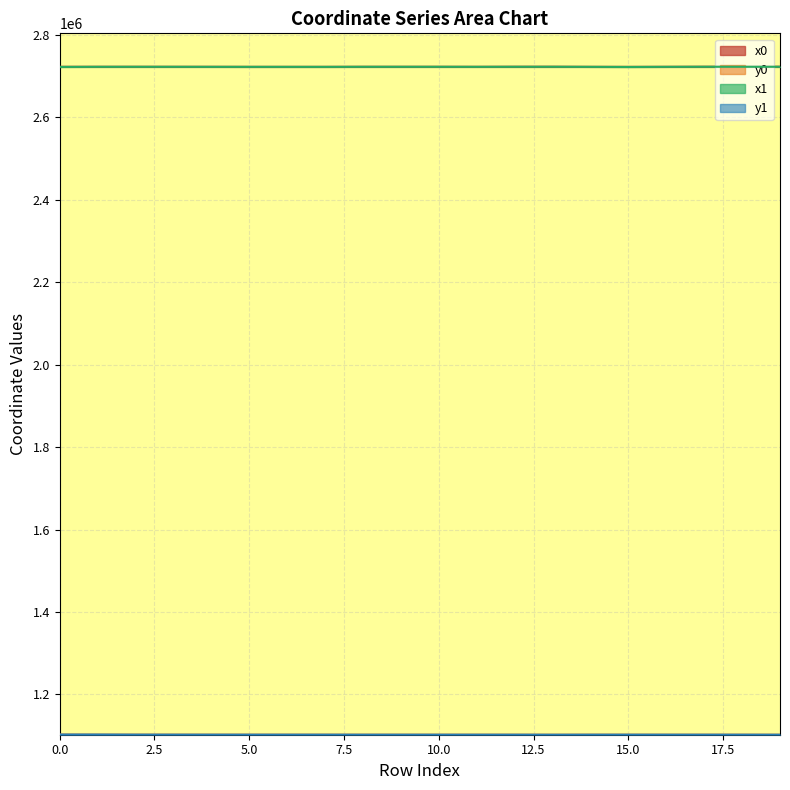

What is the approximate value of y1 at 5?

1102572.2